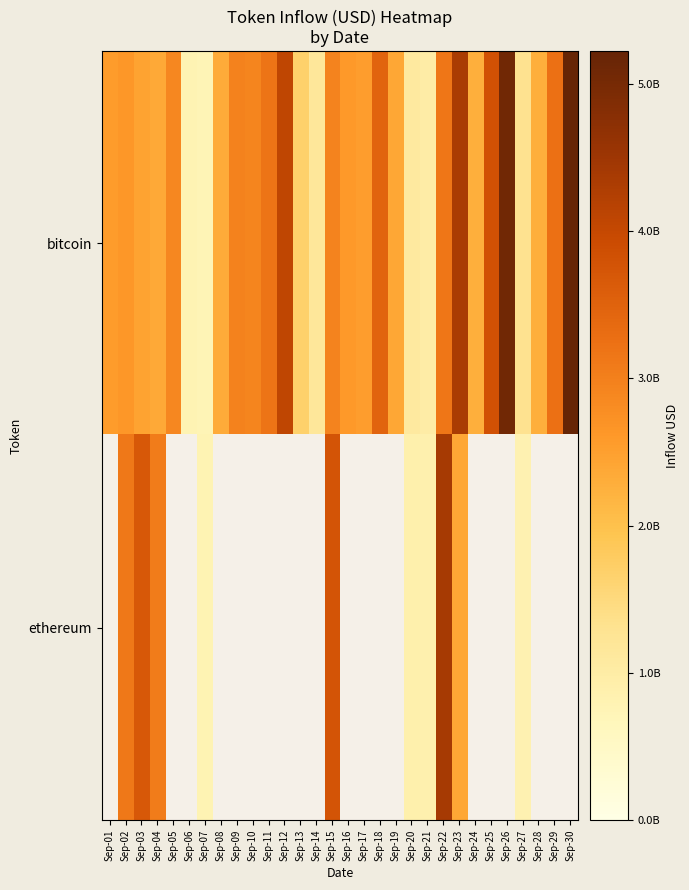

What is the spread (max minus min) of values at Sep-22?

1244026369.4